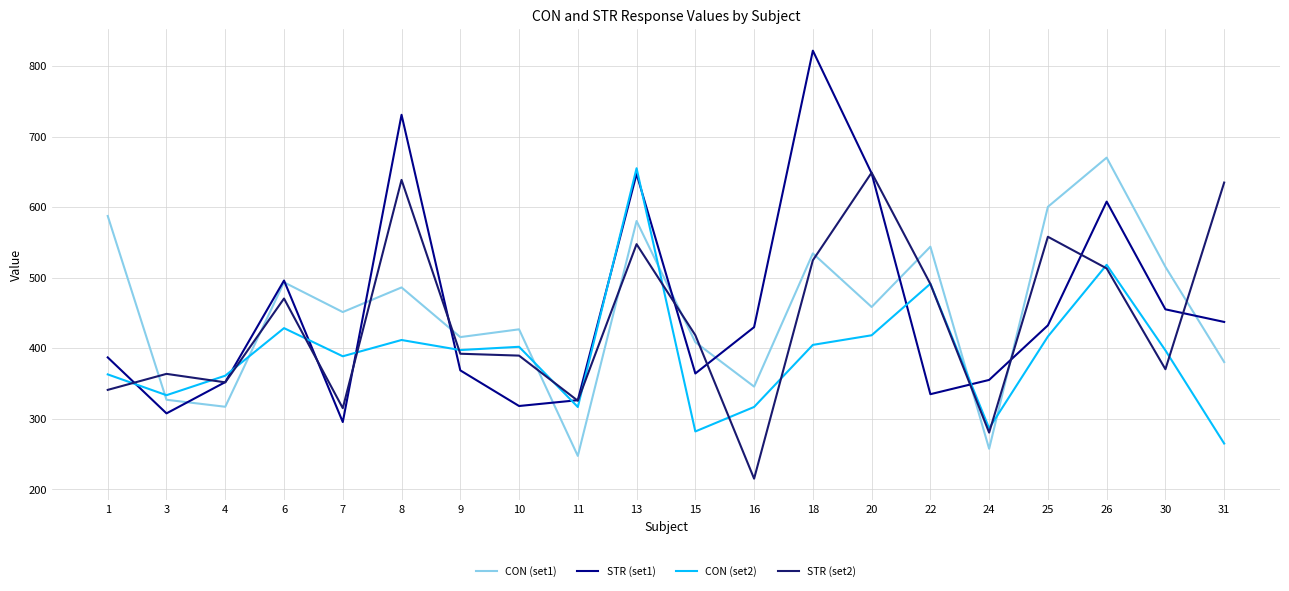

Where does the CON (set2) series first go above 397?

6